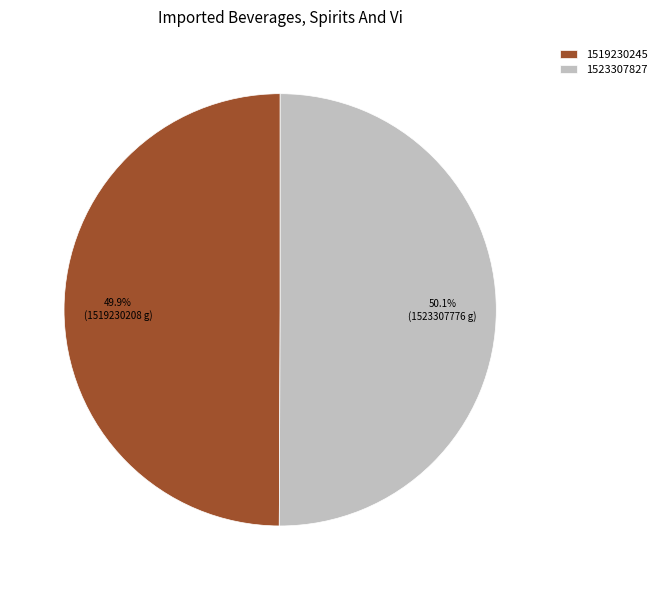

How many slices are in this pie chart?

2